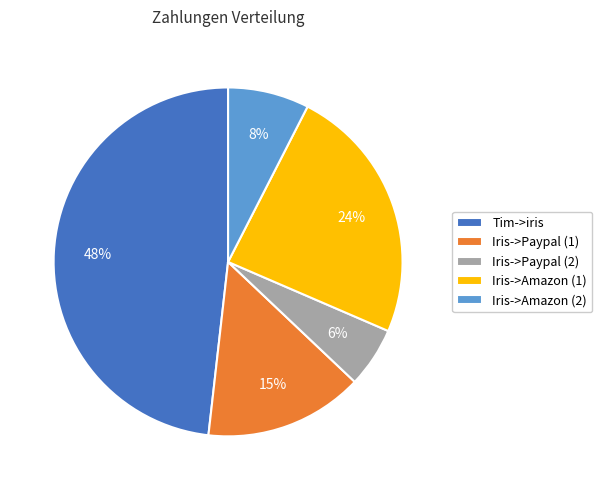

To the nearest percent, what is the average slice percentage?

20%